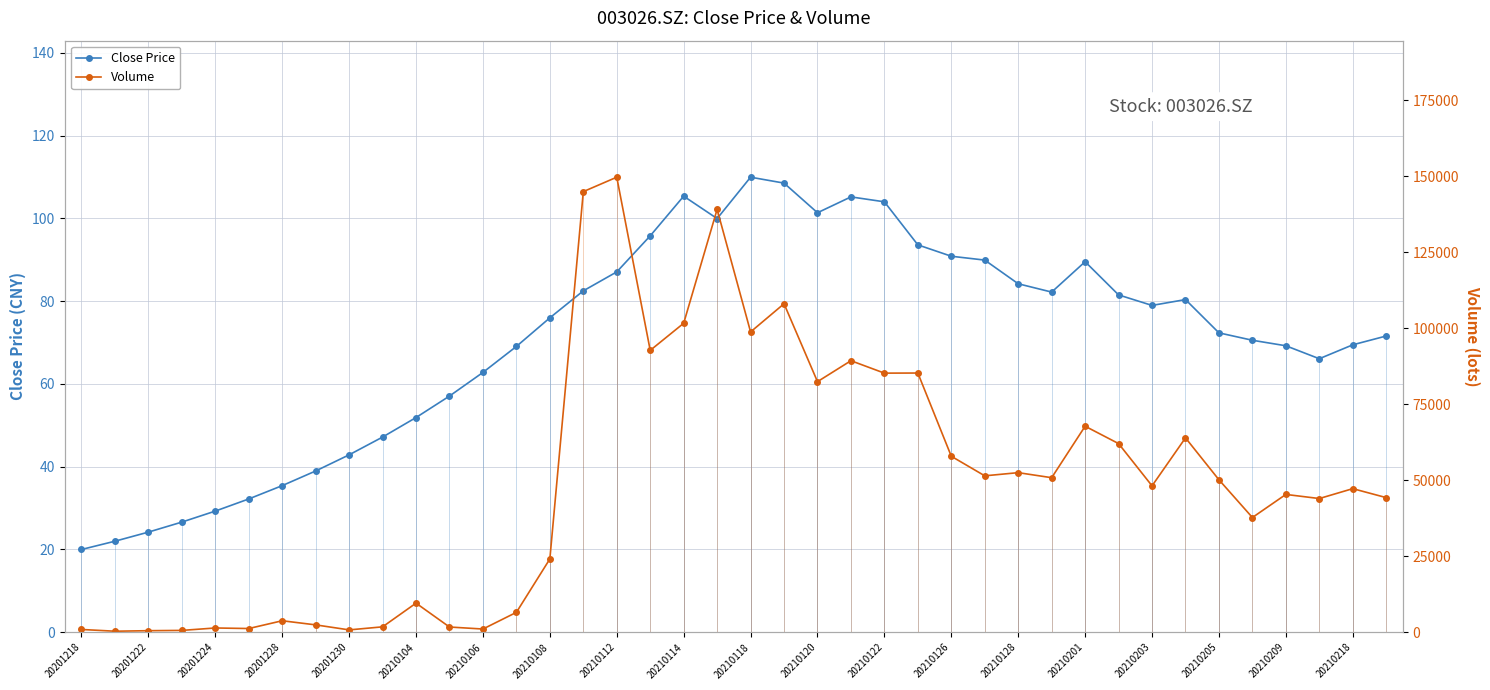

What is the maximum value for Close Price?

110.0